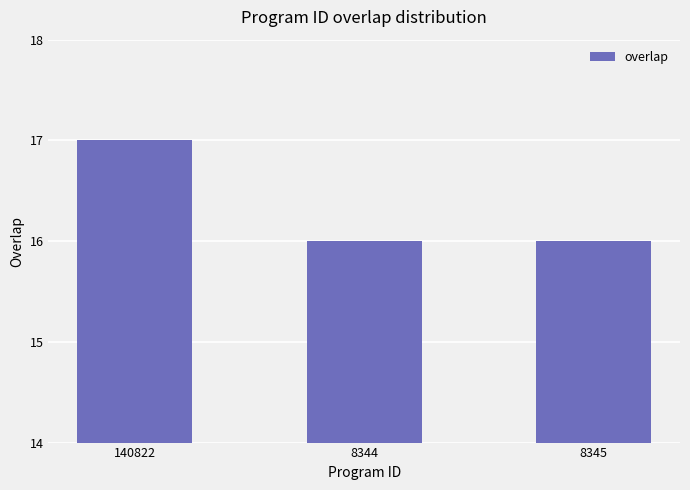

Approximately how many times larger is the value at 8345 compared to 8344?

1.0